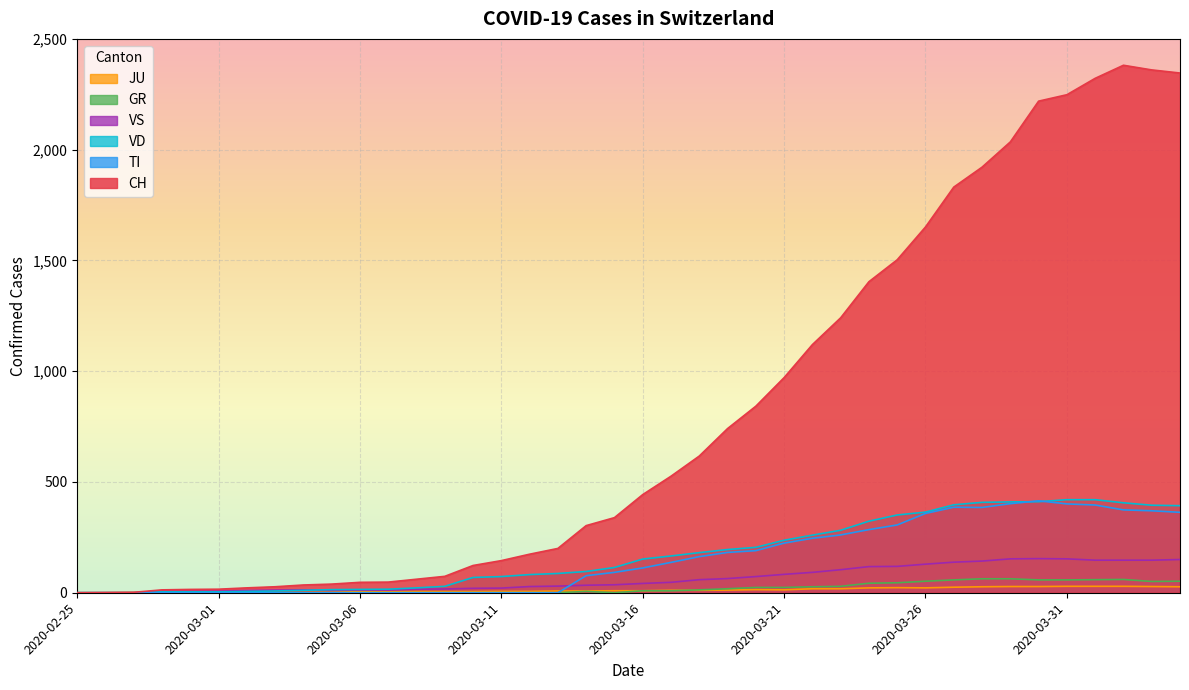

What are all the series names shown in the legend?

JU, GR, VS, VD, TI, CH